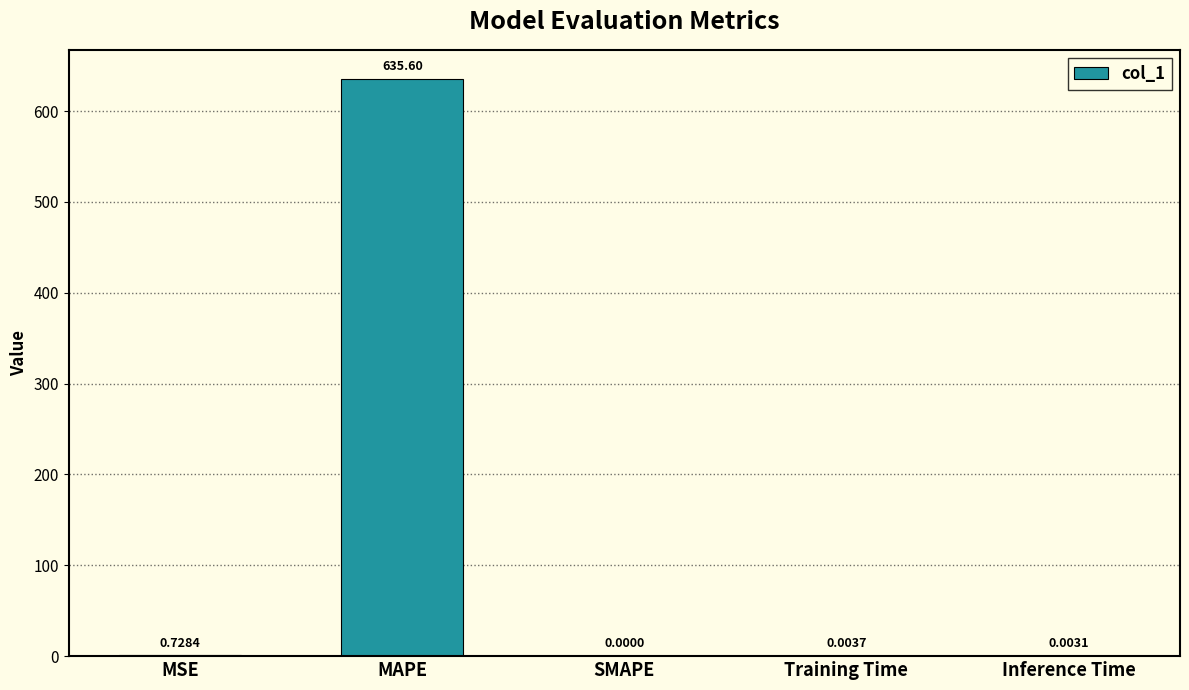

What is the change in value from MAPE to Training Time?

-635.6